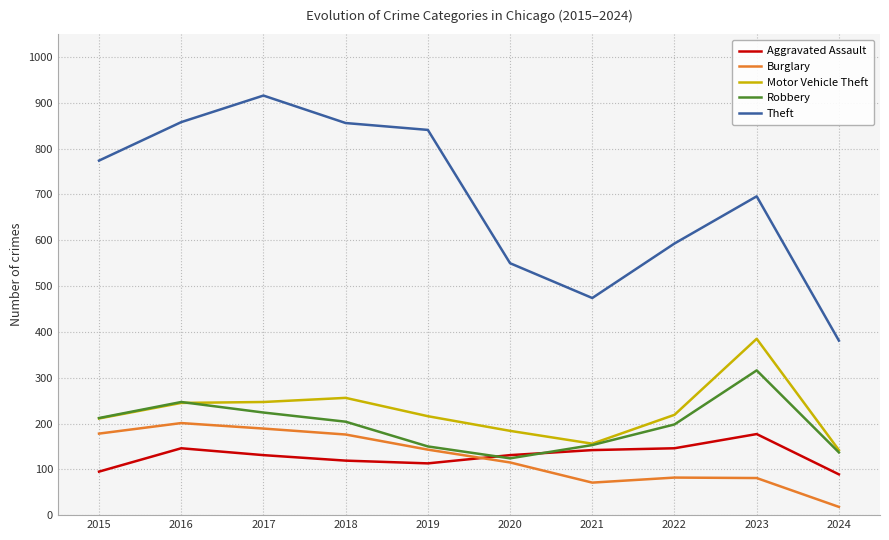

What is the spread (max minus min) of values at 2016?

712